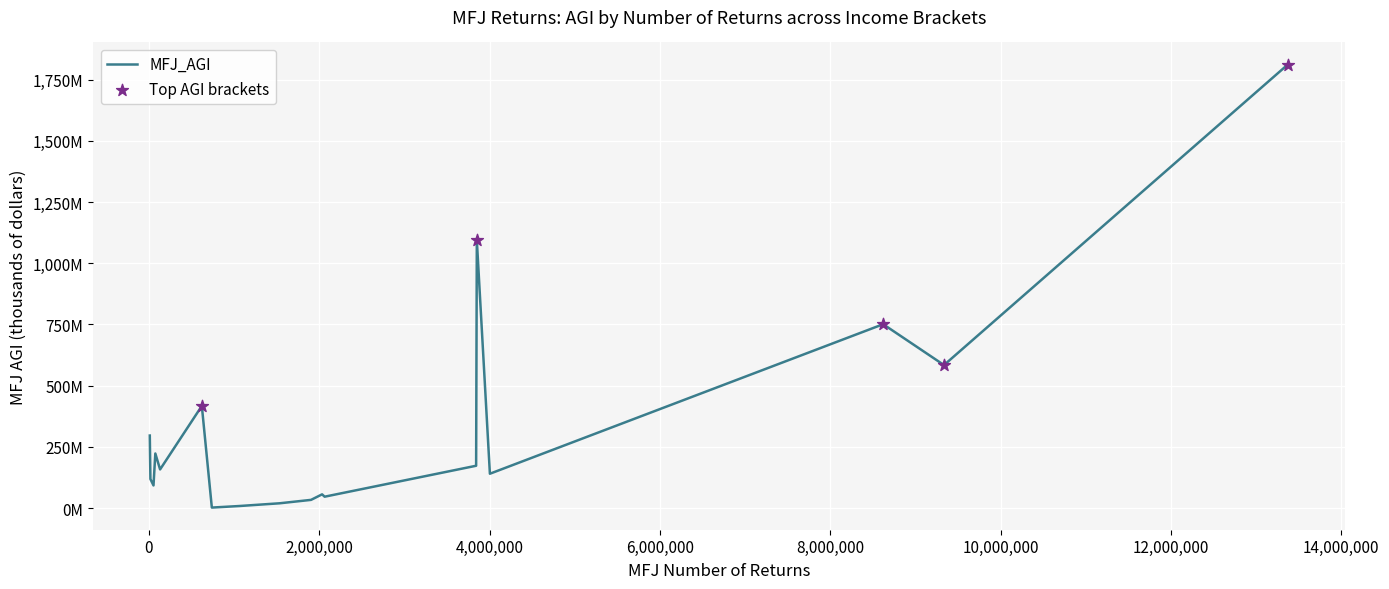

Is this an area chart (filled region under the line)?

No